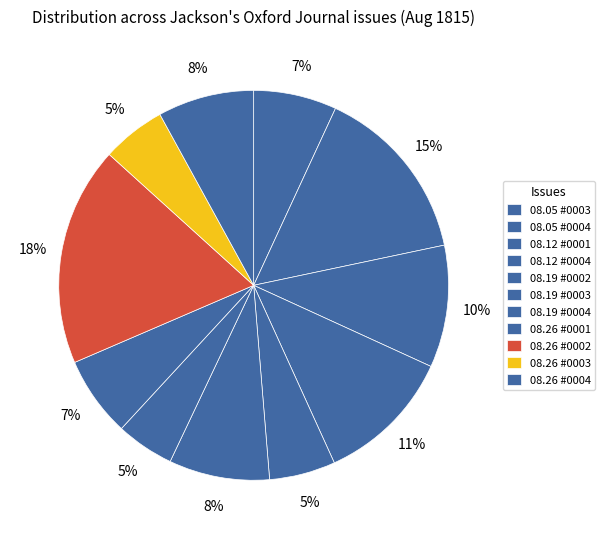

Does any single category account for the majority?

No